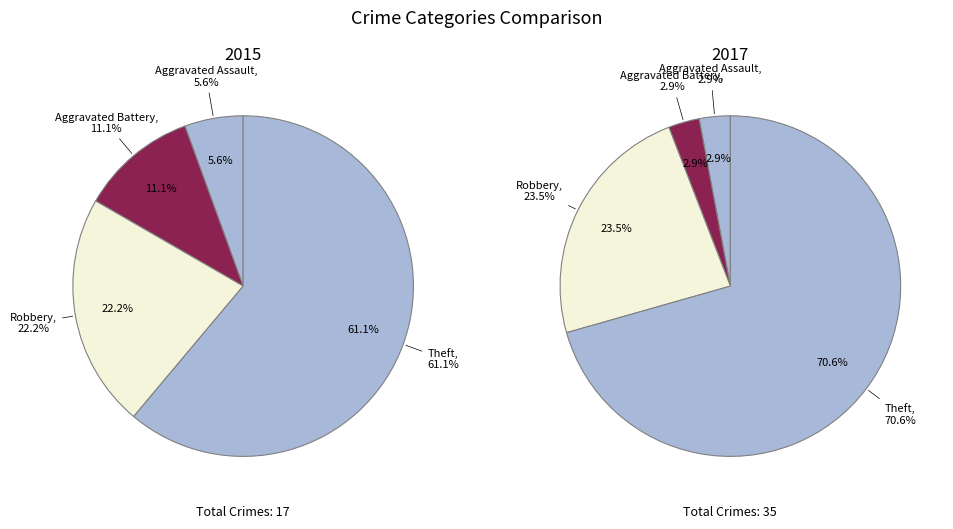

Which series has the widest spread of values?

2017